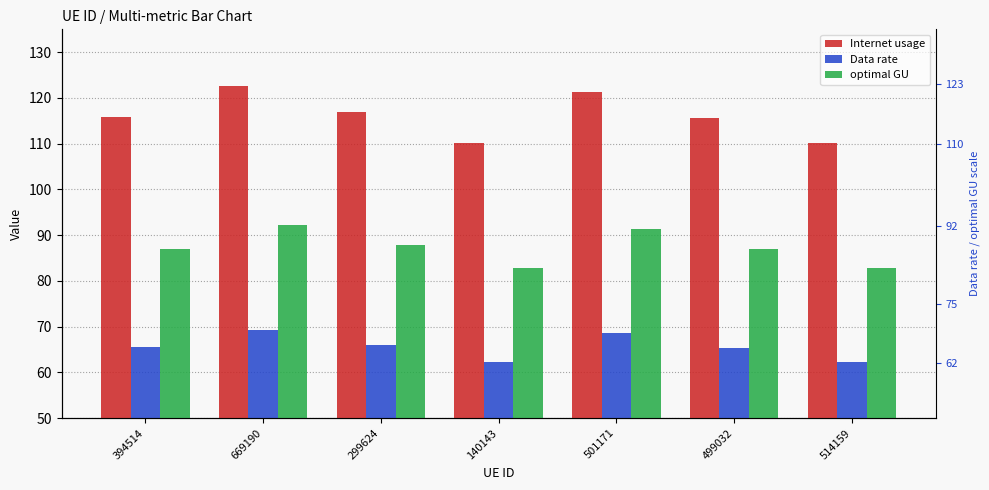

What is the approximate value of Internet usage at 514159?

110.3